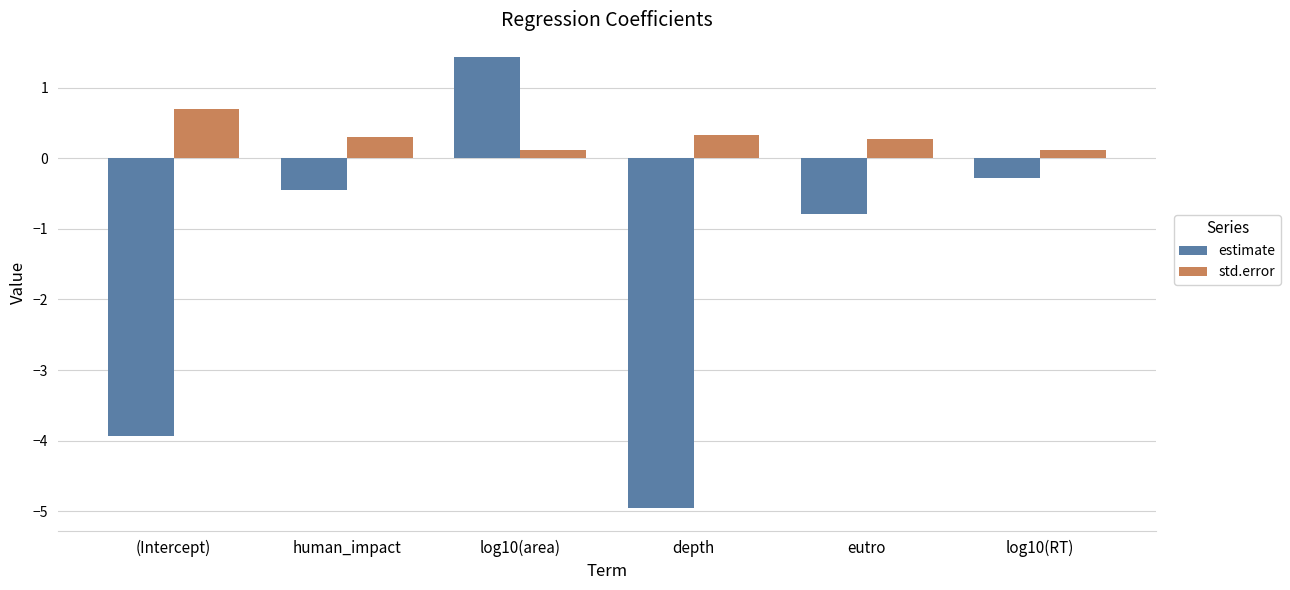

Reading right to left, list all the values displayed in this chart.

estimate: log10(RT)=-0.3	eutro=-0.8	depth=-5.0	log10(area)=1.4	human_impact=-0.4	(Intercept)=-3.9
std.error: log10(RT)=0.1	eutro=0.3	depth=0.3	log10(area)=0.1	human_impact=0.3	(Intercept)=0.7